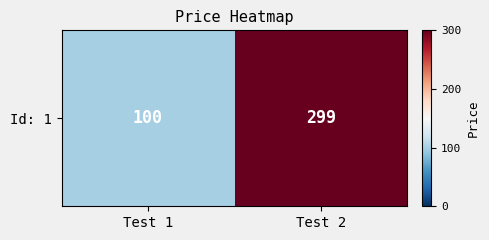

Is it true that the value at Test 1 is 155?

False